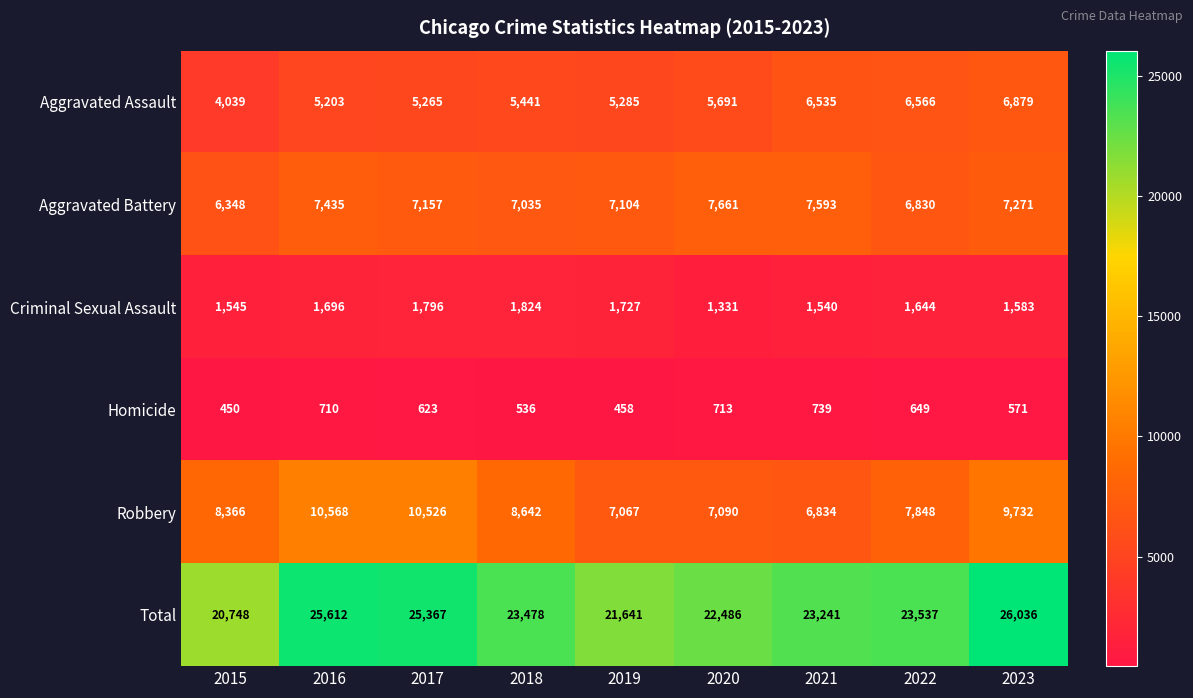

Which series has the largest total across all categories?

Total